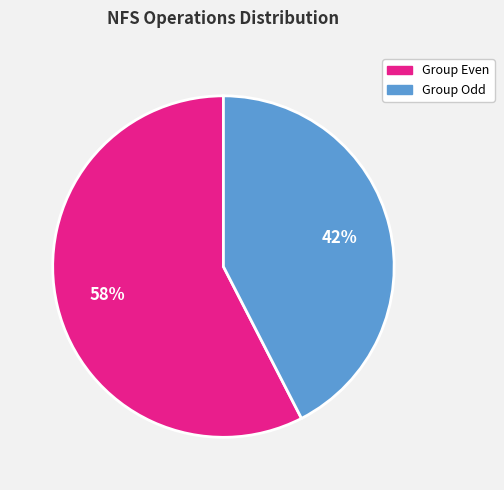

Does any single category account for the majority?

Yes